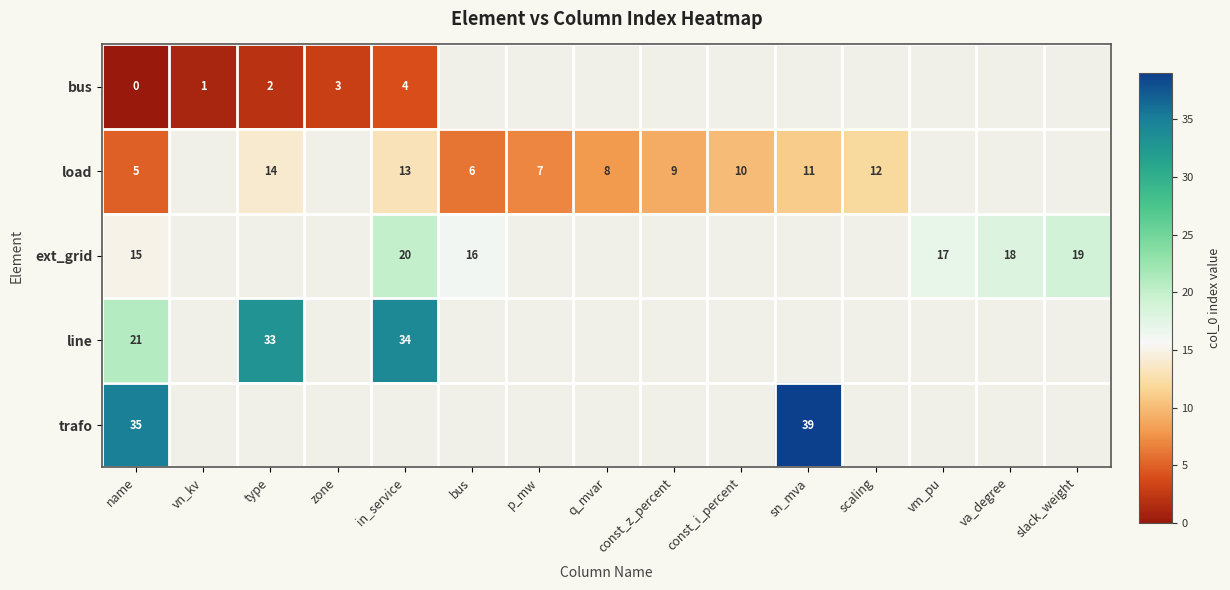

At which label is row_1 closest to 9?

const_z_percent